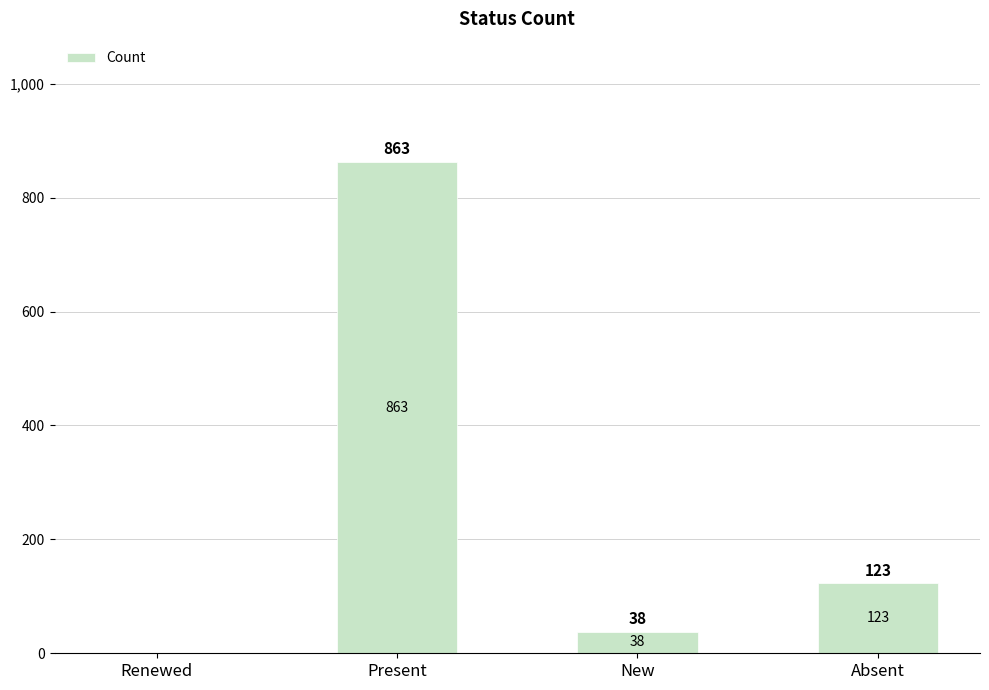

How many positive values are there?

3